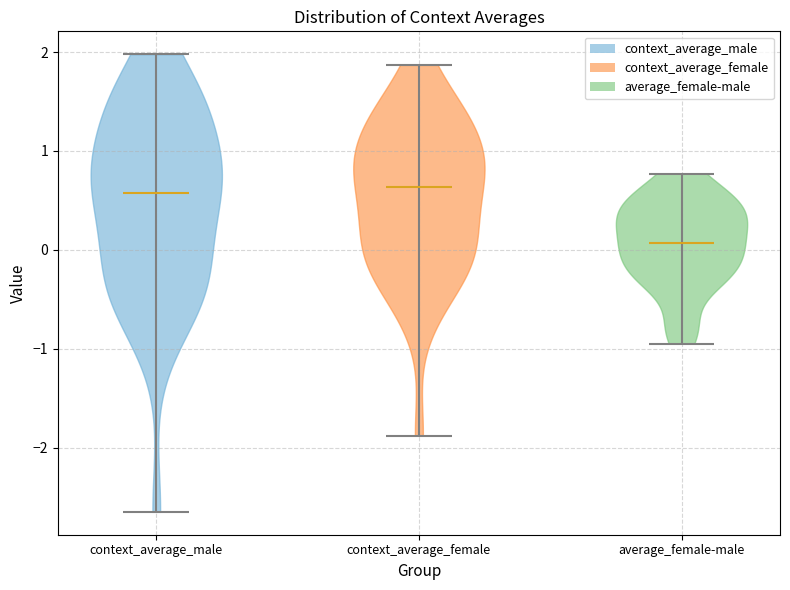

Reading left to right, read every violin against the y-axis: where its median line is, and the lowest and highest points it reaches. The values are not printed on the chart, so give them approximately, as read against the axis.

context_average_male: median line 0.6, lowest point -2.7, highest point 2.0
context_average_female: median line 0.6, lowest point -1.9, highest point 1.9
average_female-male: median line 0.1, lowest point -0.9, highest point 0.8